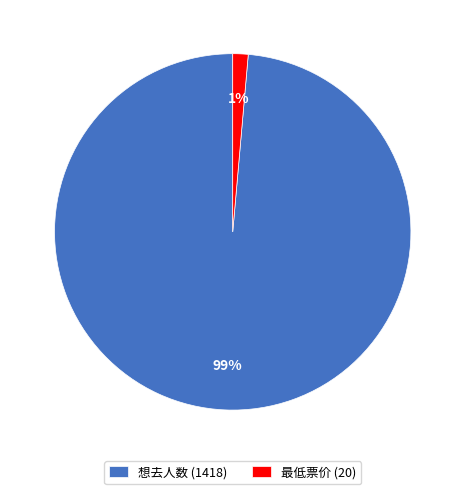

To the nearest percent, what is the average slice percentage?

50%